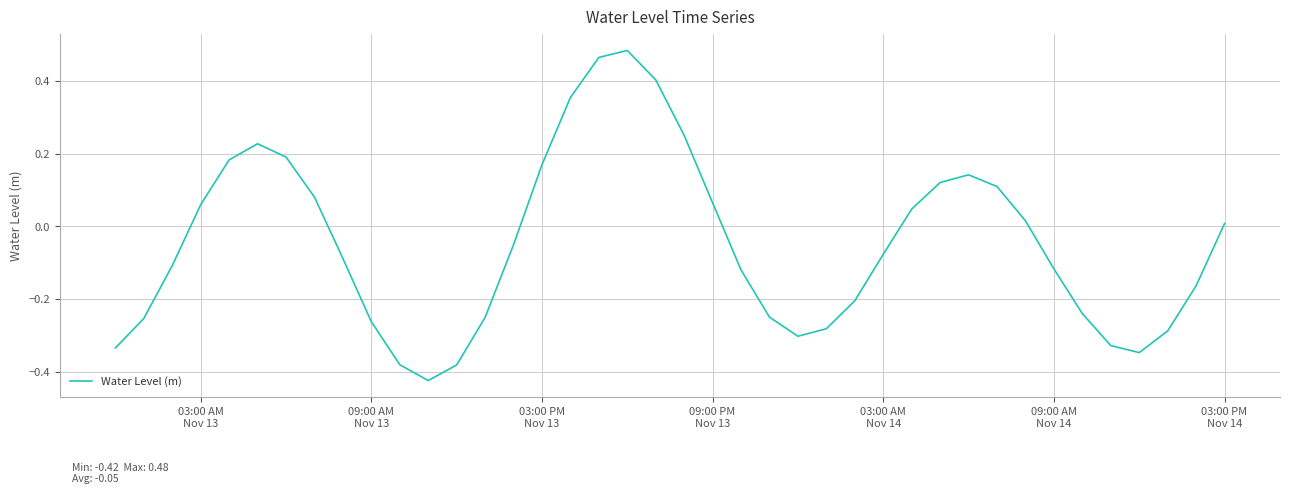

What is the difference between the maximum and minimum values?

0.9